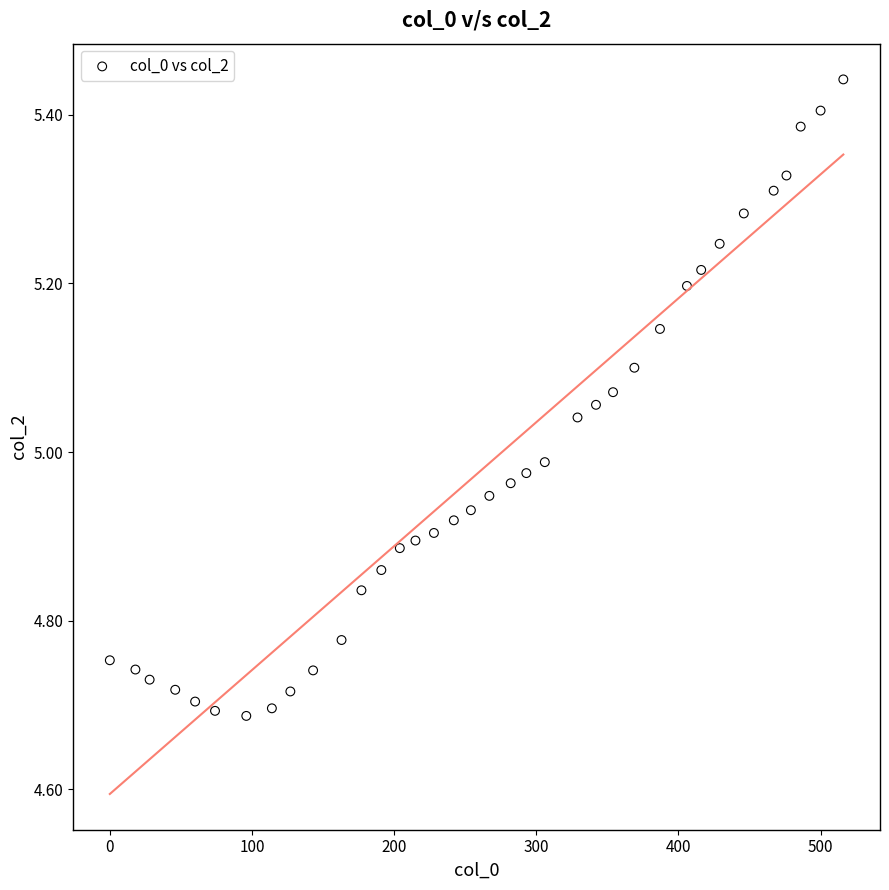

What is the range of X values (max minus min)?

516.0